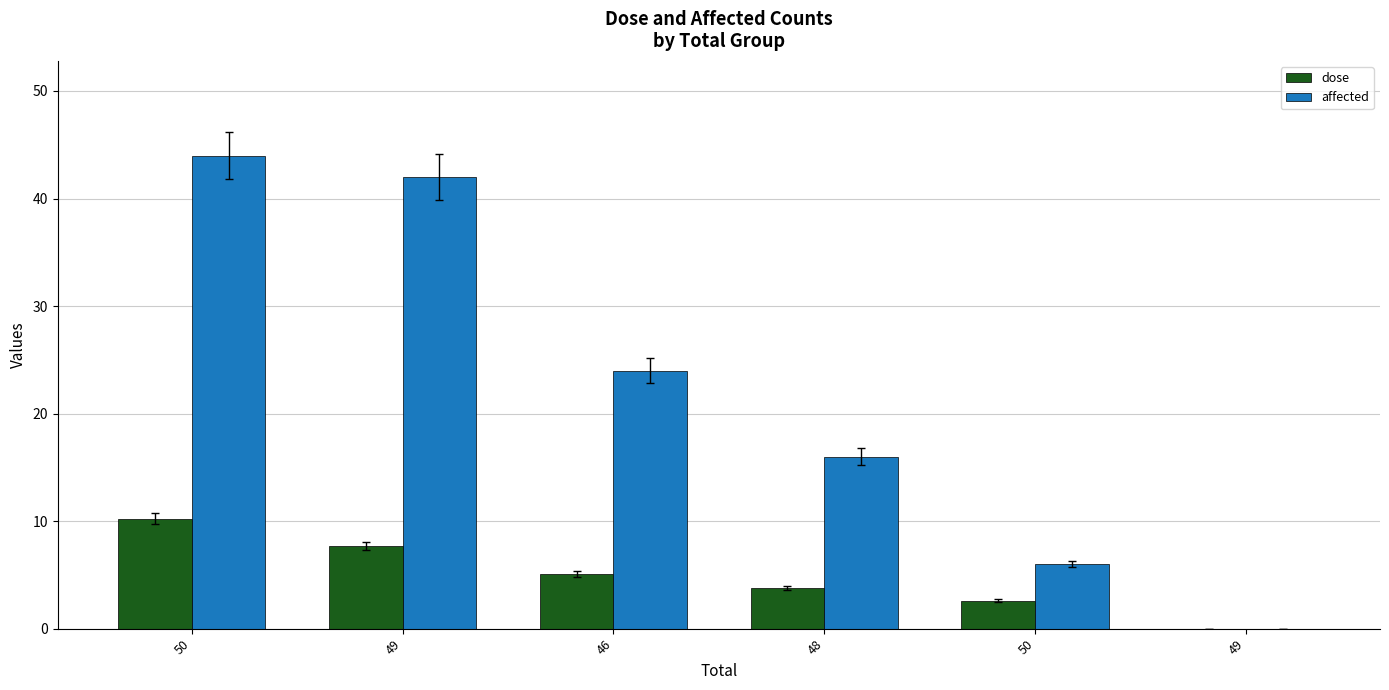

How many series are shown in this chart?

2